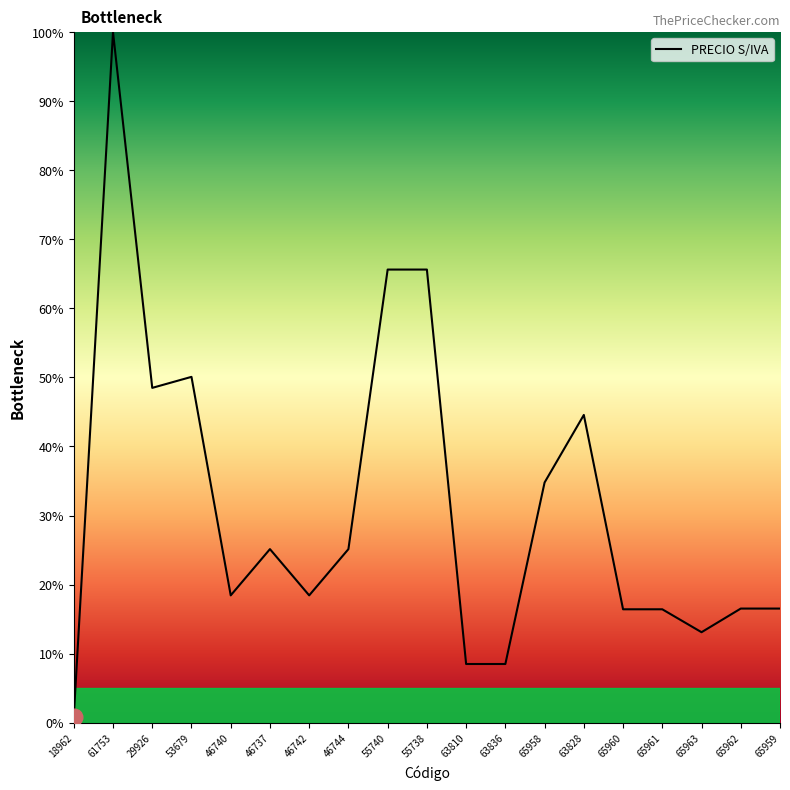

Which label corresponds to the largest value in the chart?

61753